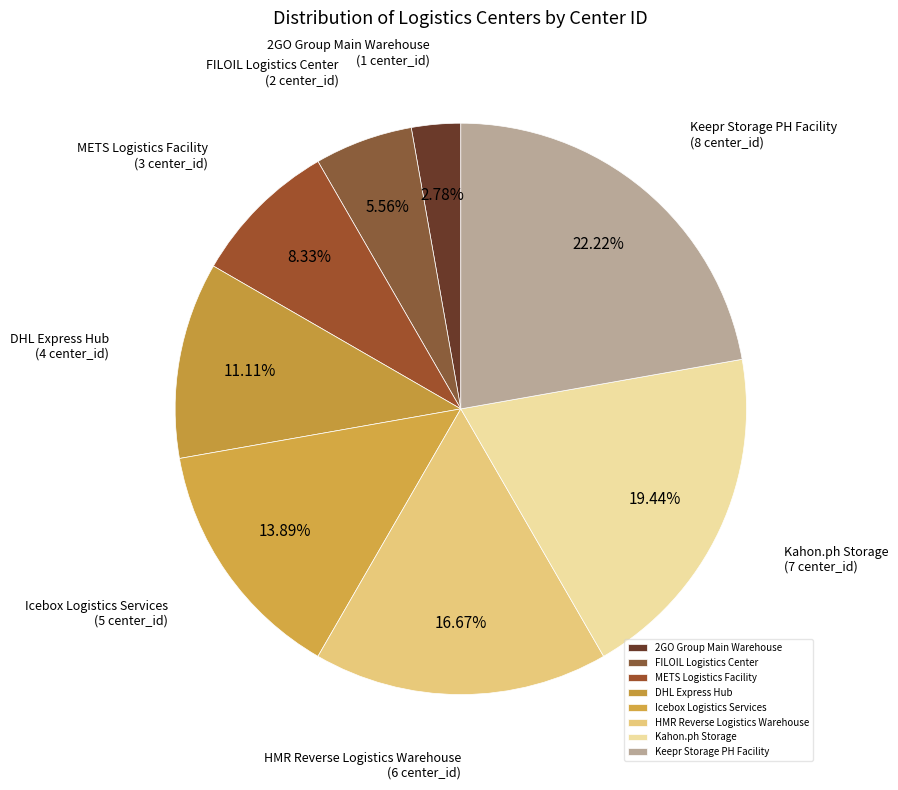

Which has a higher value, Keepr Storage PH Facility or Icebox Logistics Services?

Keepr Storage PH Facility